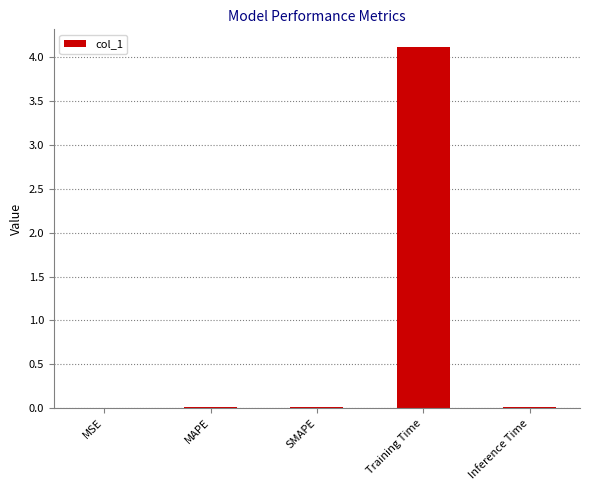

The value at MSE is 0.0. True or false?

True